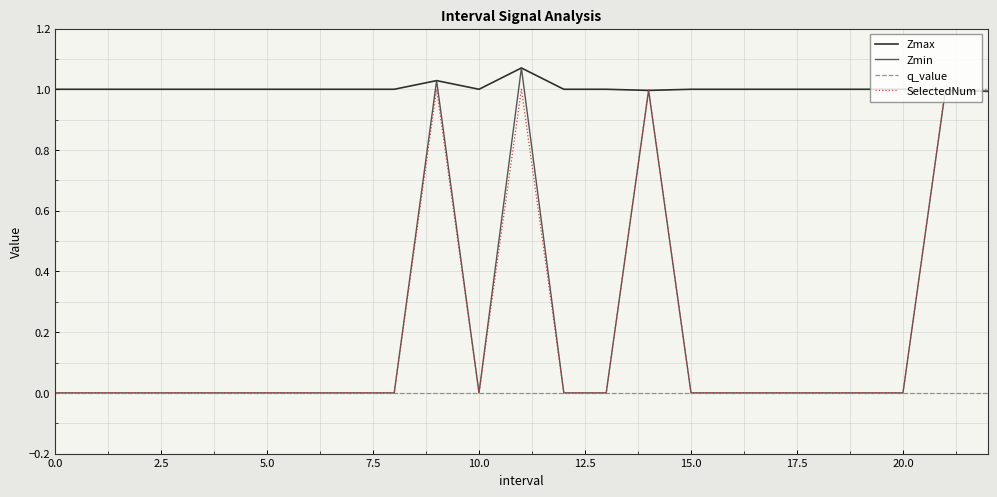

True or false: Zmax and q_value cross at least once.

False